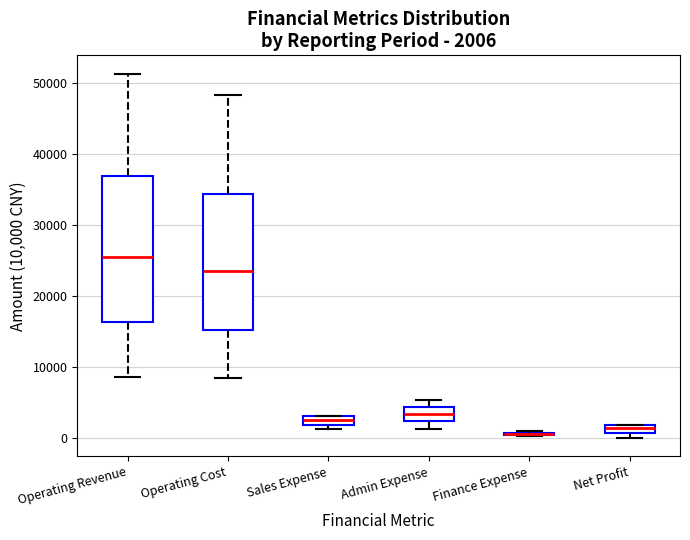

Which box is the tallest, from its lower edge to its upper edge?

Operating Revenue